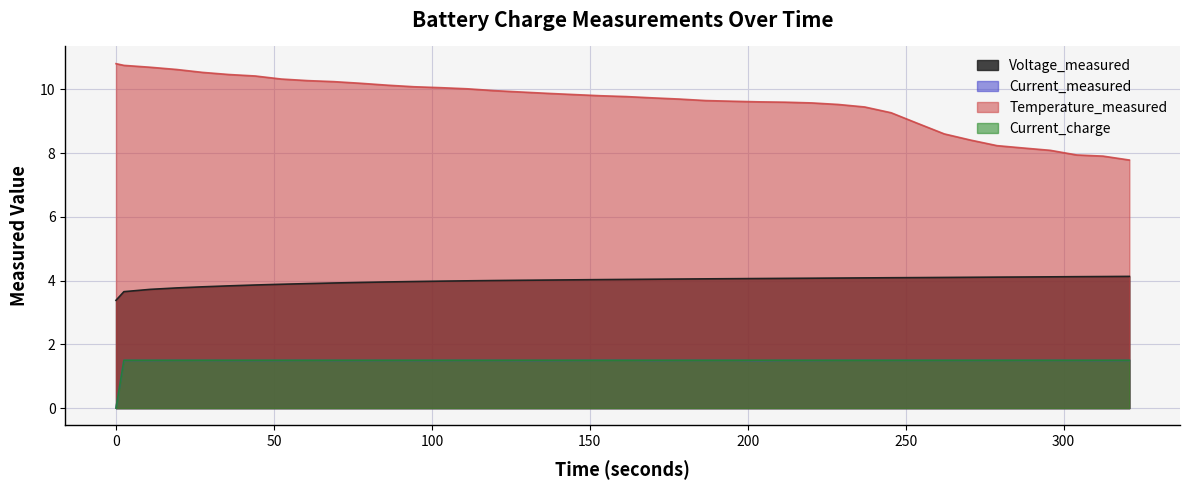

True or false: Voltage_measured and Current_charge cross at least once.

False